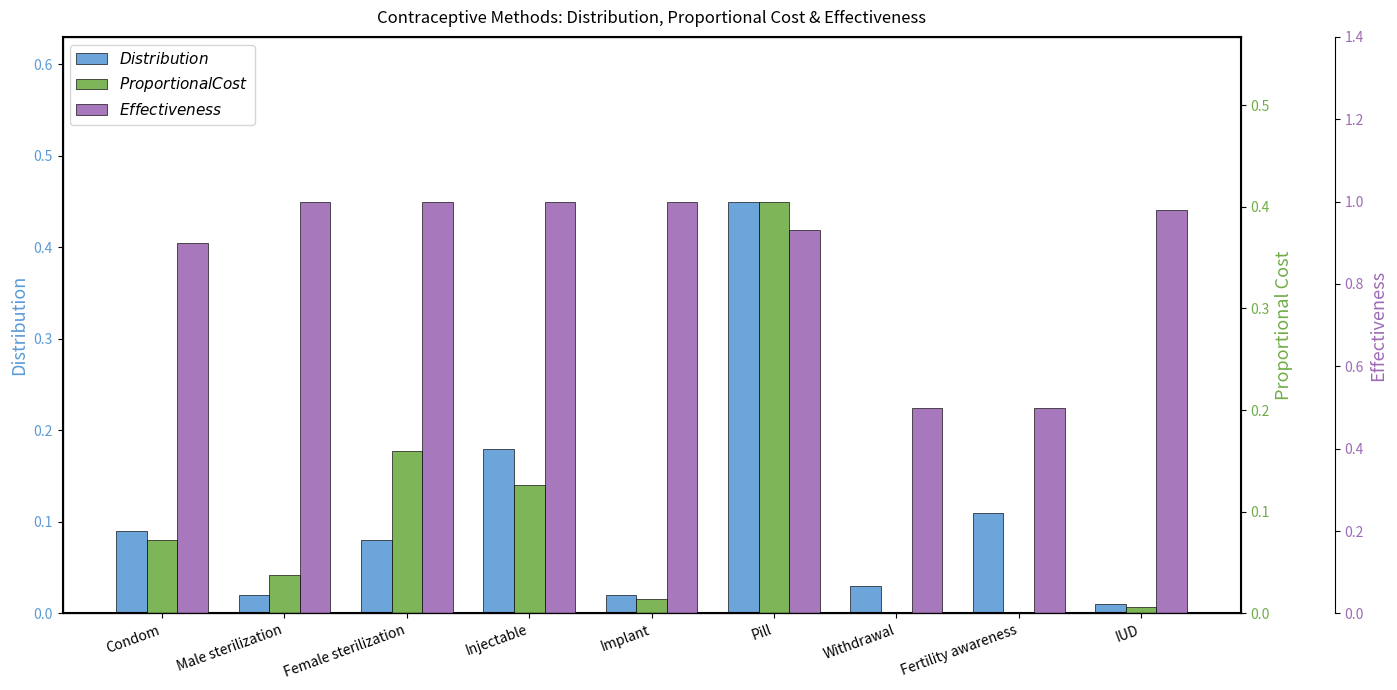

Rank the series by their maximum value, from highest to lowest.

Effectiveness, Distribution, Proportional Cost